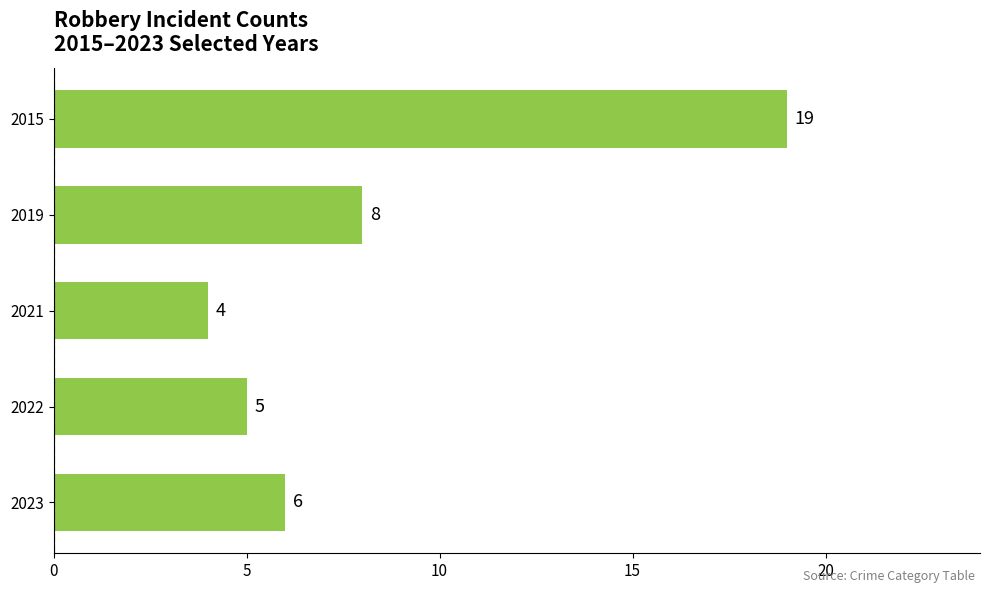

What is the value of the 2nd bar from the top?

8